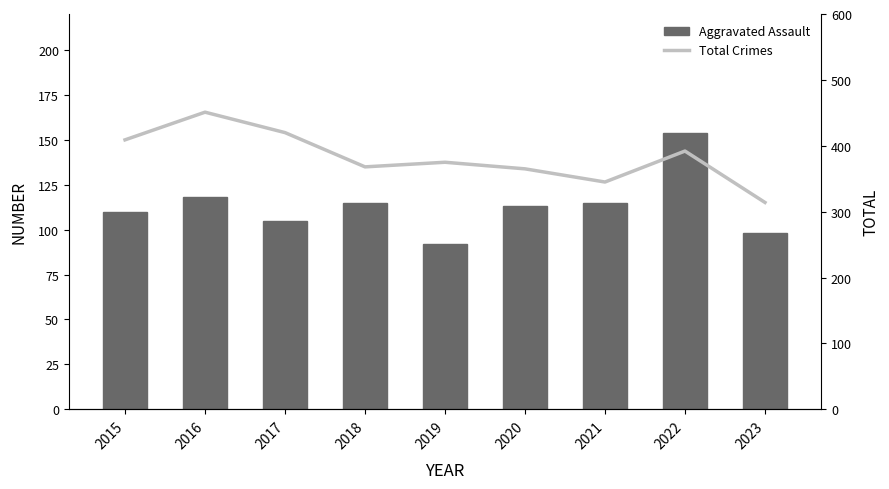

How many data points in Total Crimes are above 375?

4